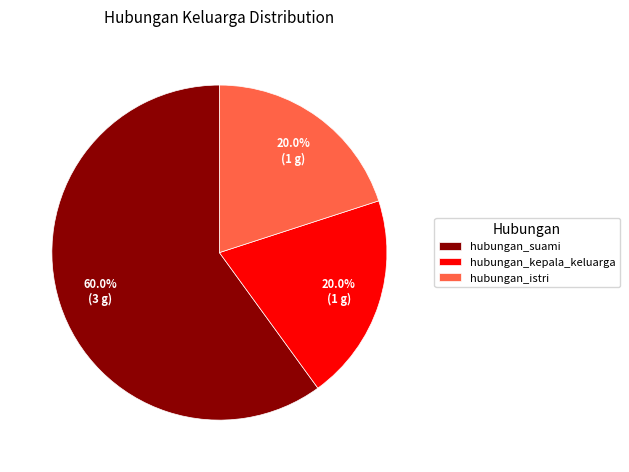

Count the number of slices in the pie.

3